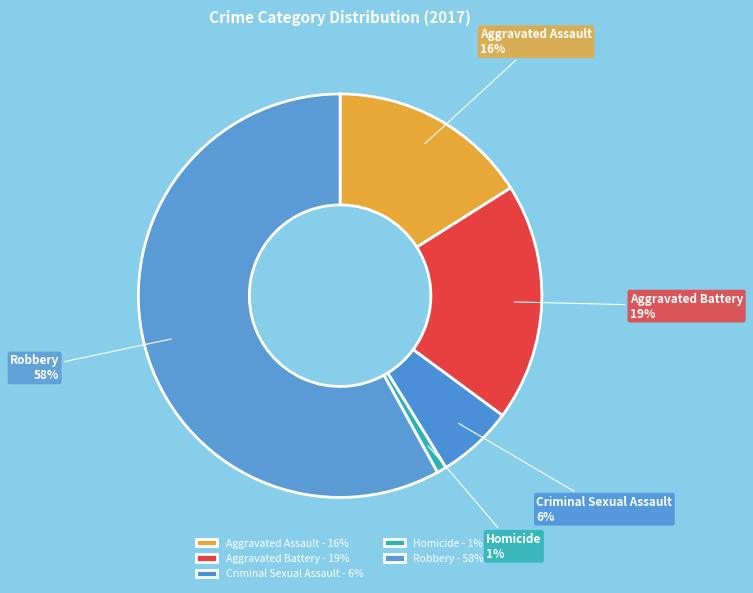

To the nearest percent, what portion does Criminal Sexual Assault represent?

6%